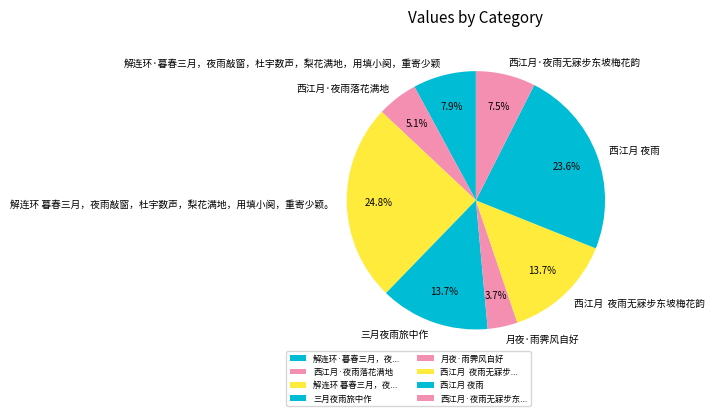

To the nearest percent, what is the difference between the largest and smallest slice percentages?

21%